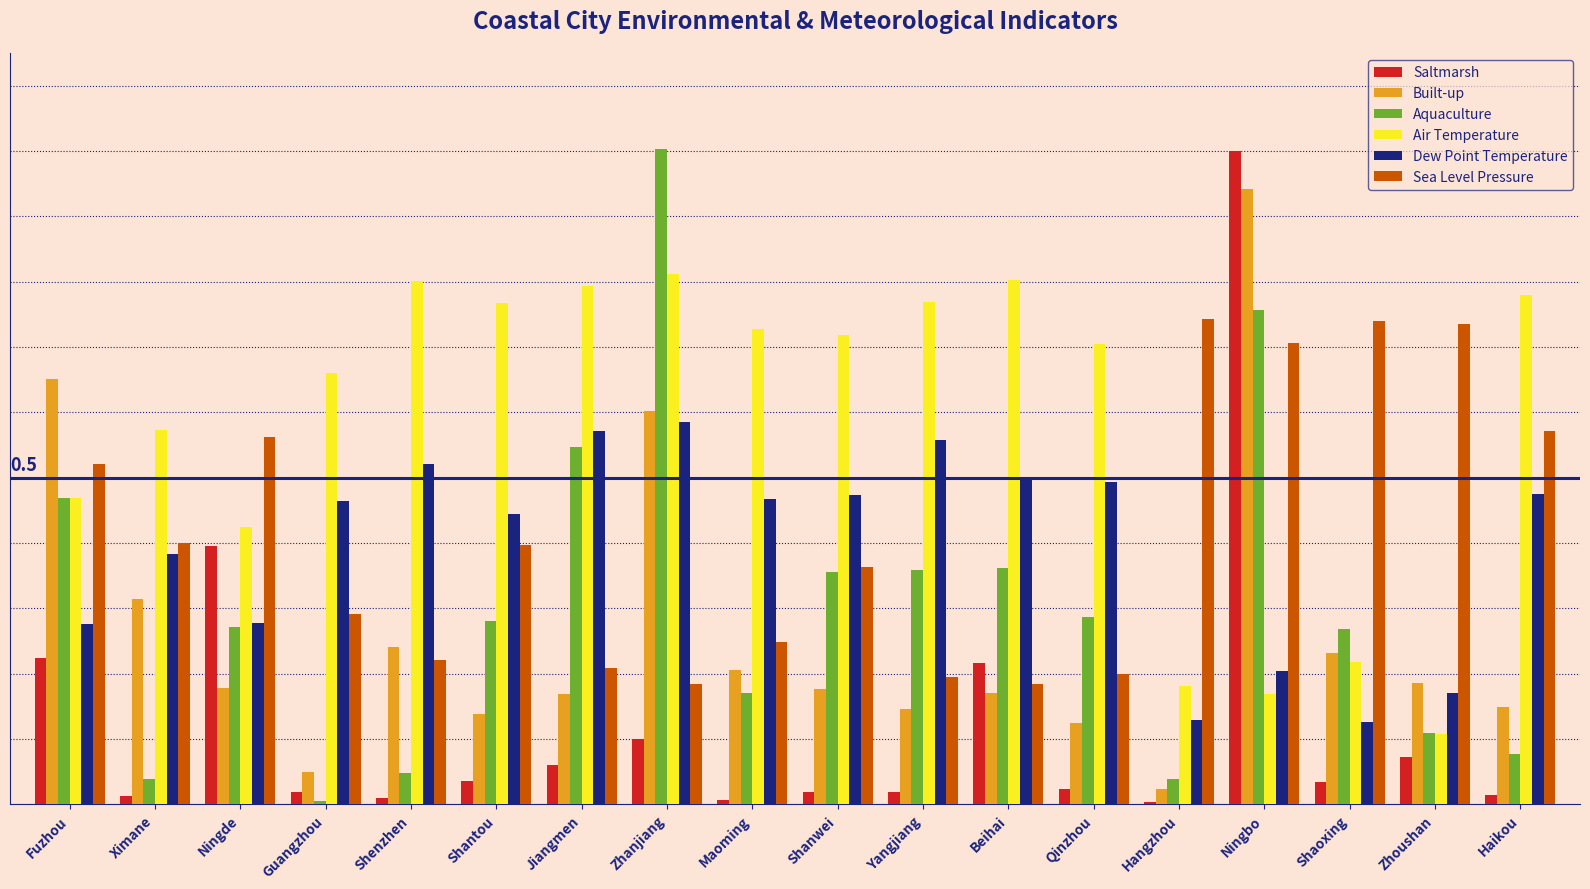

Are the bars grouped side by side (vs. stacked)?

Yes